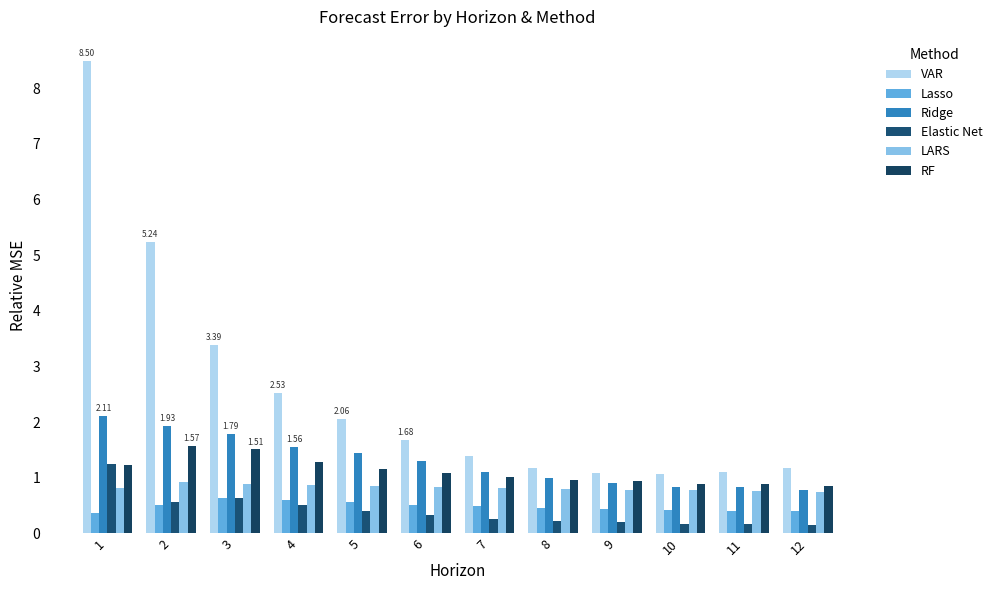

What is the value of the LARS bar at the 8th from the left?

0.8